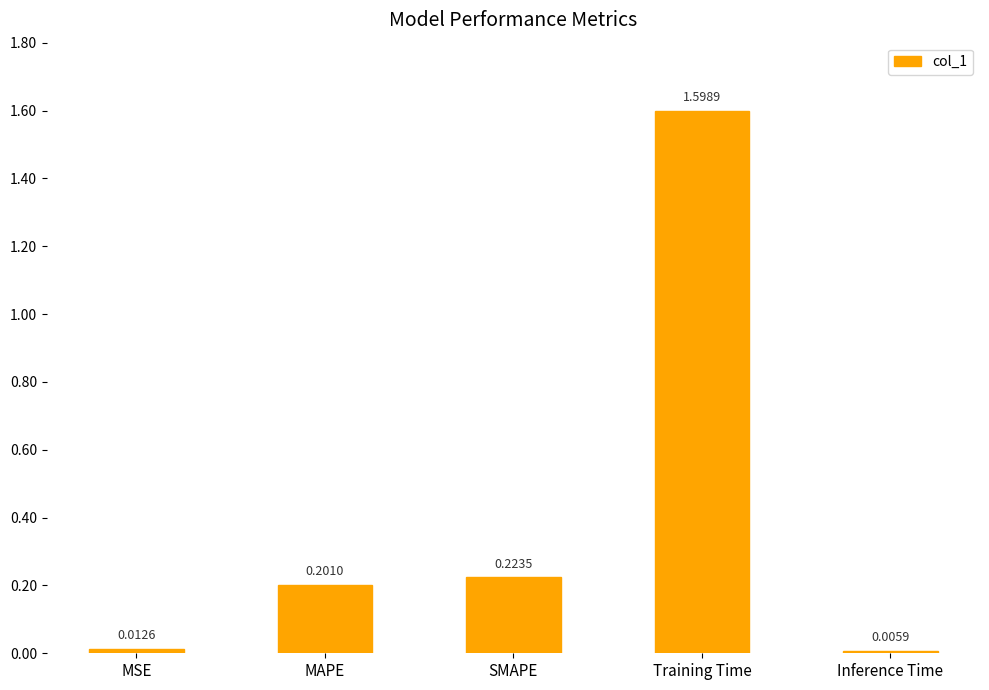

What is the sum of all values?

2.0